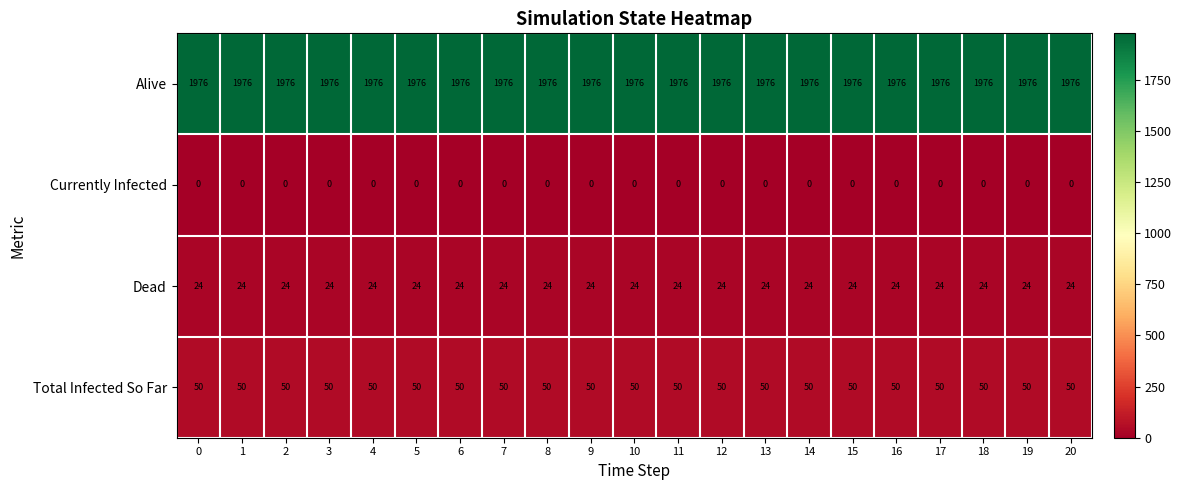

At 20, list the series in order from largest to smallest.

Alive, Total Infected So Far, Dead, Currently Infected